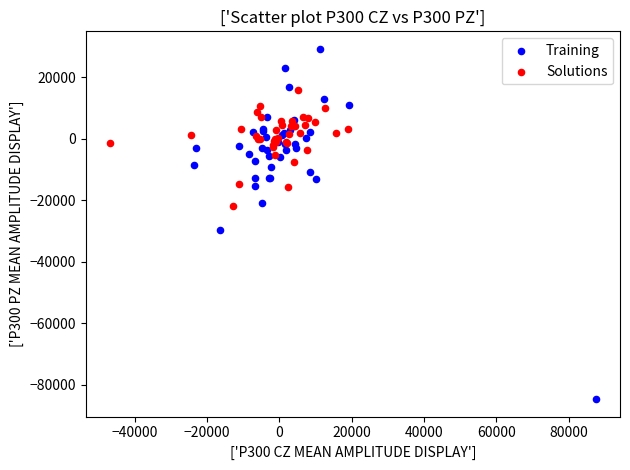

Which series has the widest spread of Y values?

Training